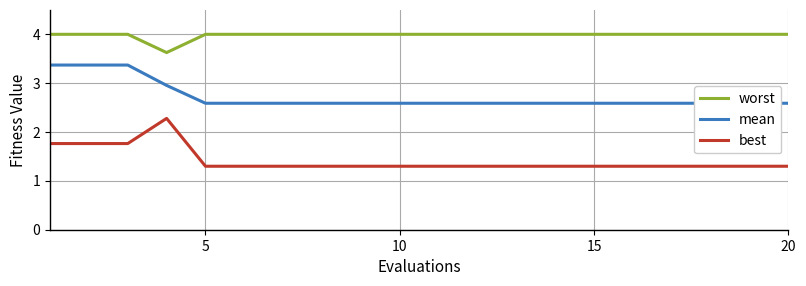

Rank the series by their maximum value, from highest to lowest.

worst, mean, best